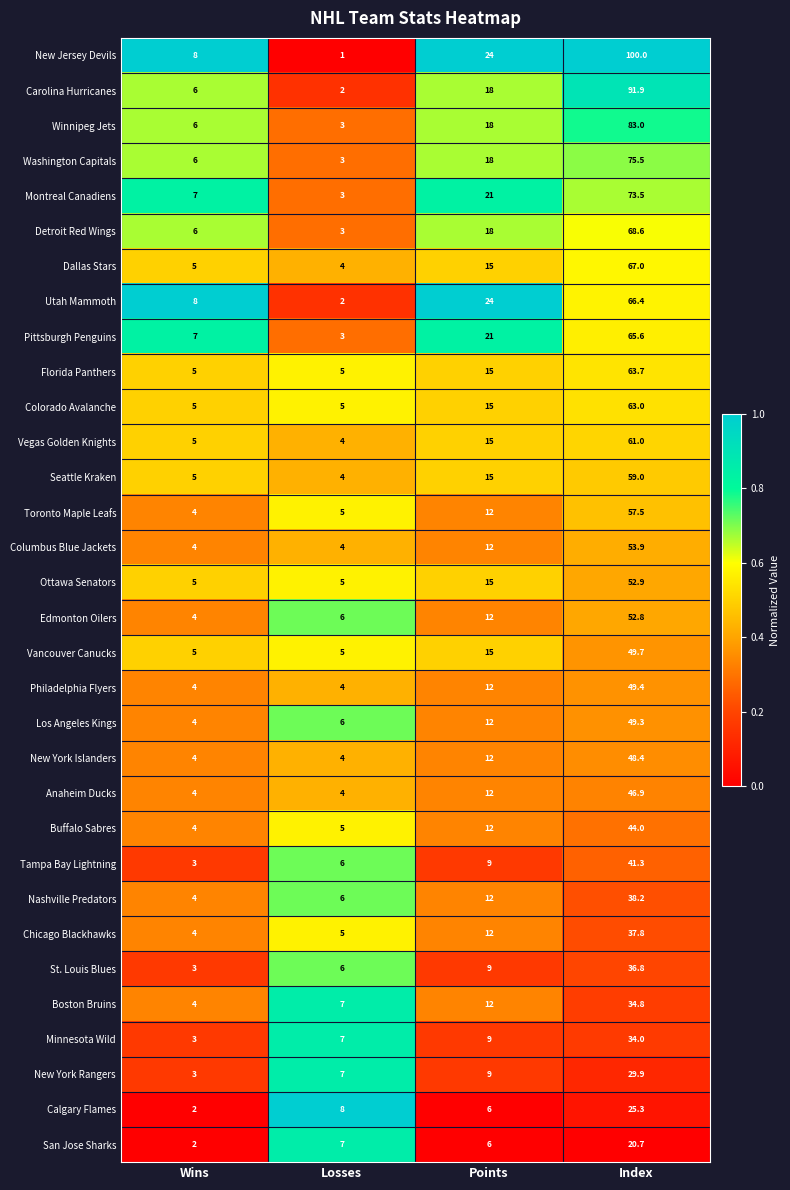

At which category is the sum across all series the highest?

Index